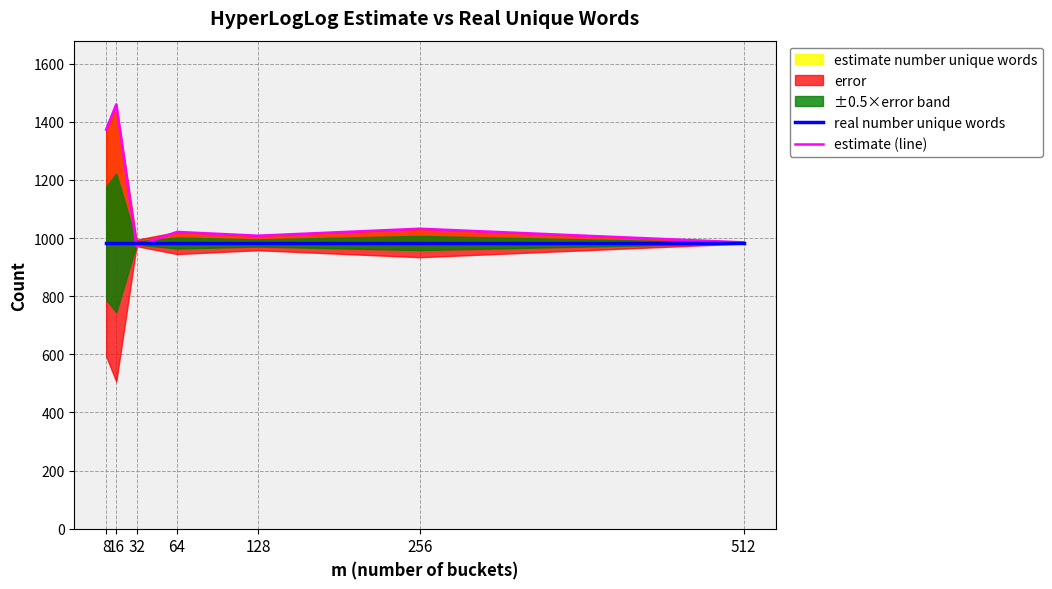

Which series has the largest total across all categories?

estimate (line)